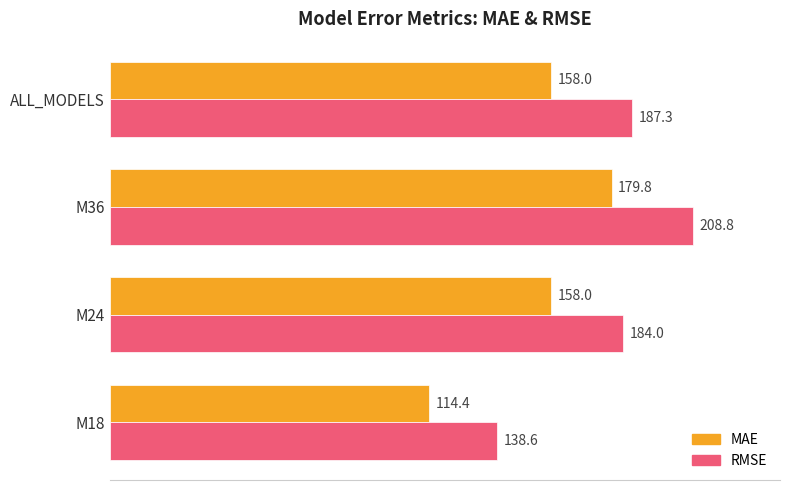

What is the maximum value shown in the chart?

208.8